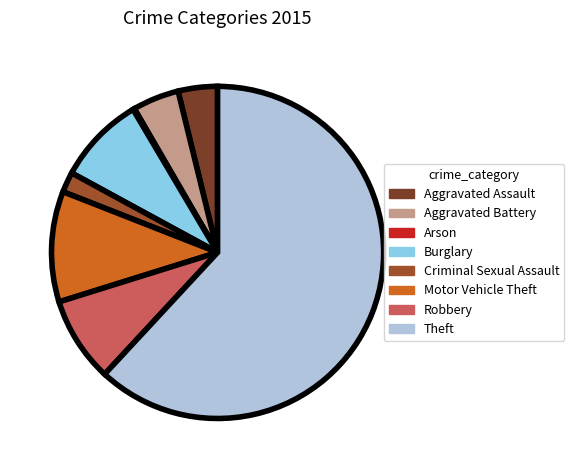

Is there any slice that represents more than half of the pie?

Yes